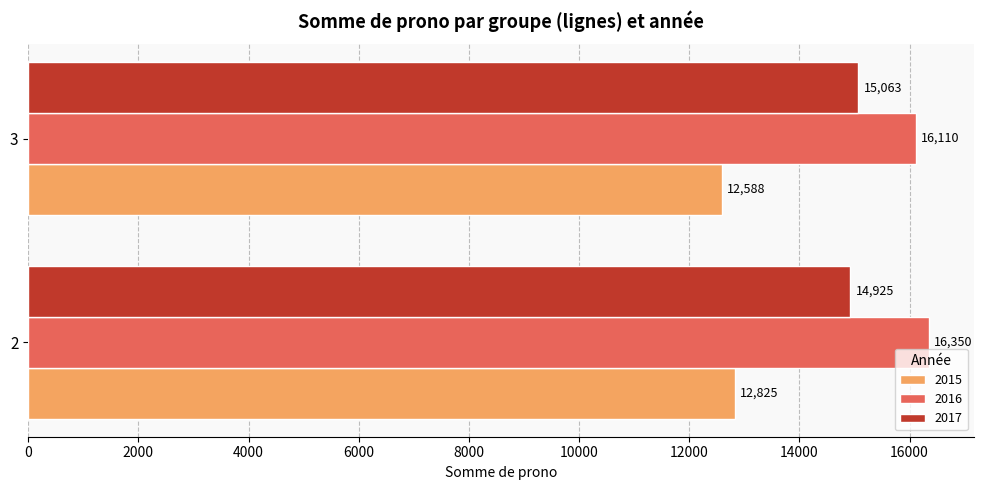

At 3, list the series in order from largest to smallest.

2016, 2017, 2015